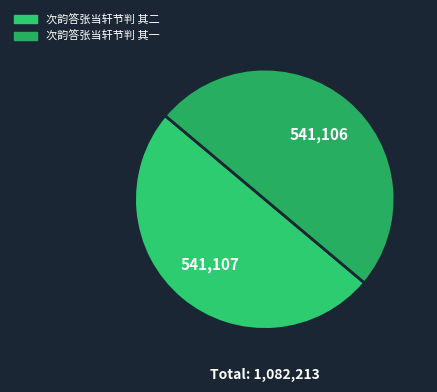

Do 次韵答张当轩节判 其二 and 次韵答张当轩节判 其一 together represent more than half of the pie?

Yes